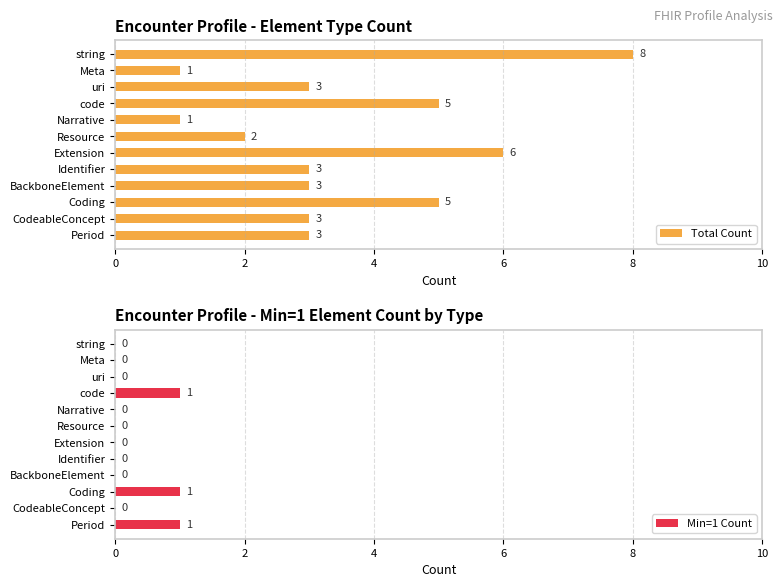

Which category has the highest value in the Total Count series?

string